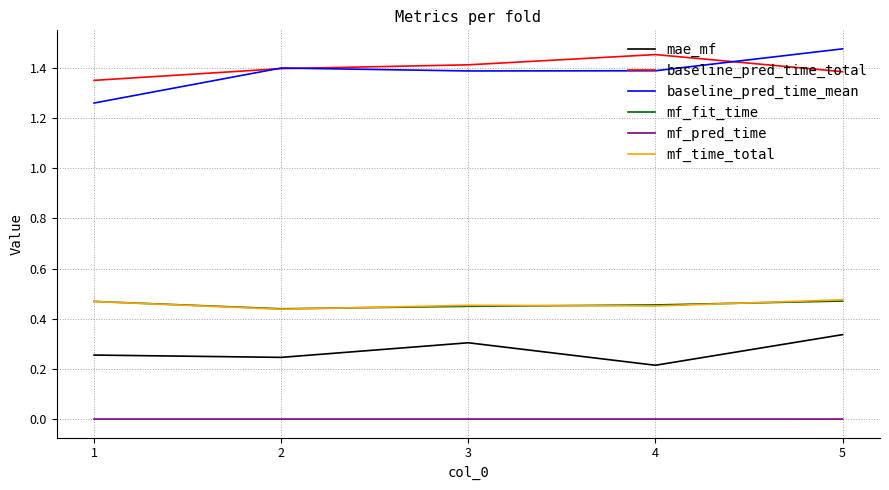

True or false: baseline_pred_time_mean has a value of 0.9 at 2.

False